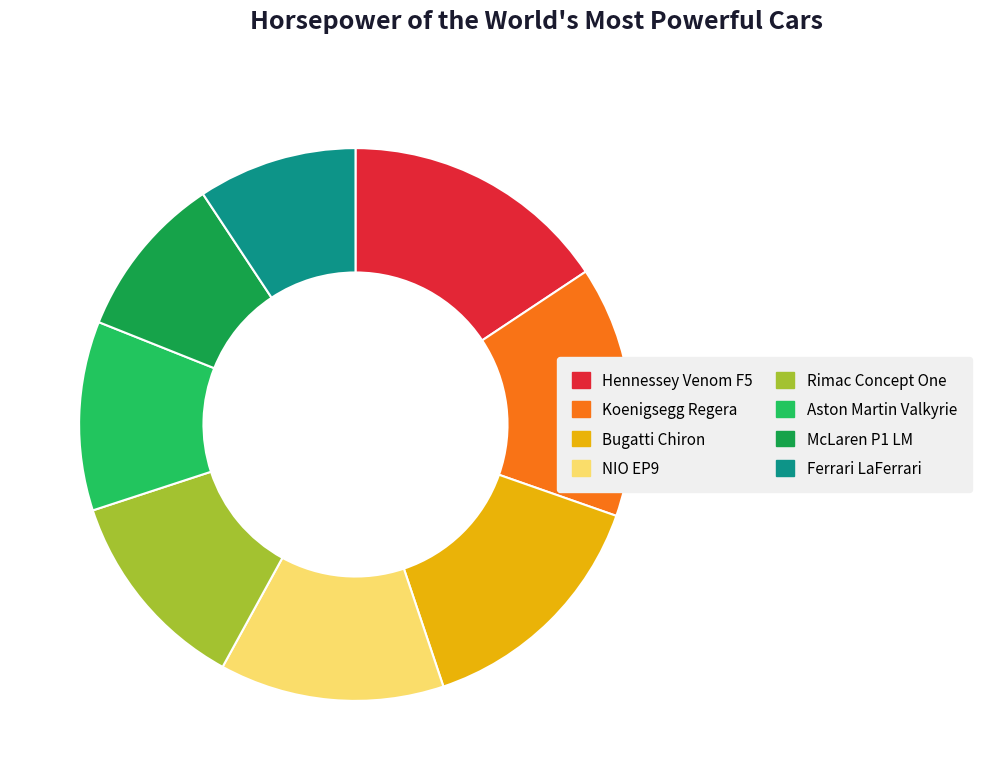

Combined, do Aston Martin Valkyrie and McLaren P1 LM account for over 50%?

No